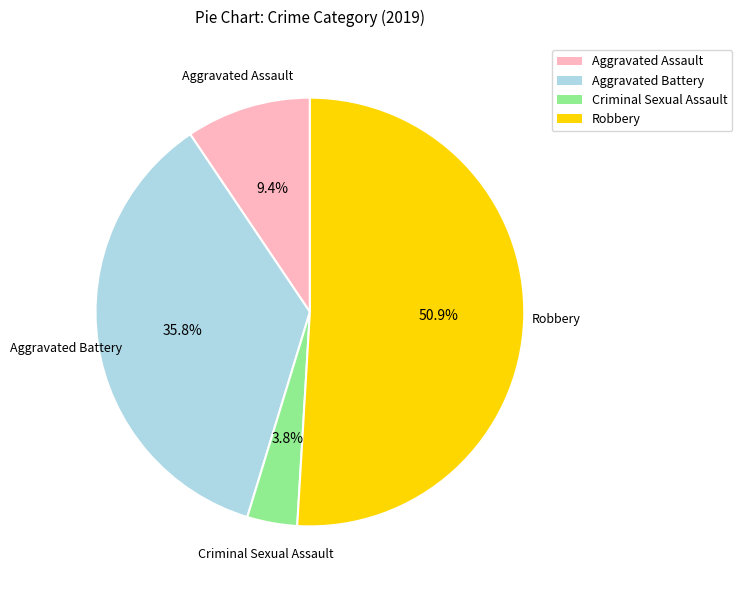

Which slice is the smallest?

Criminal Sexual Assault